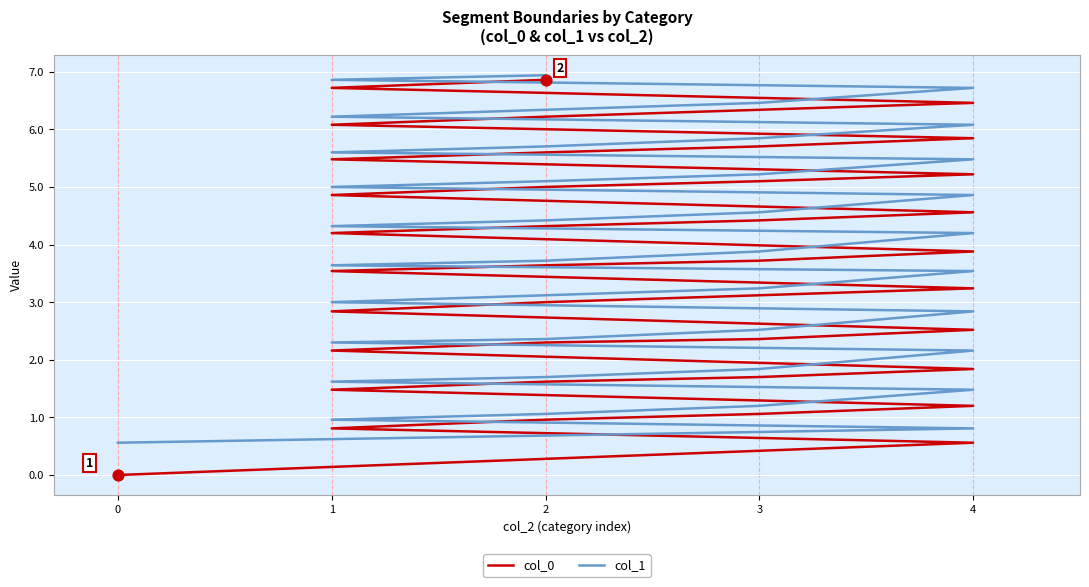

What are all the series names shown in the legend?

col_0, col_1